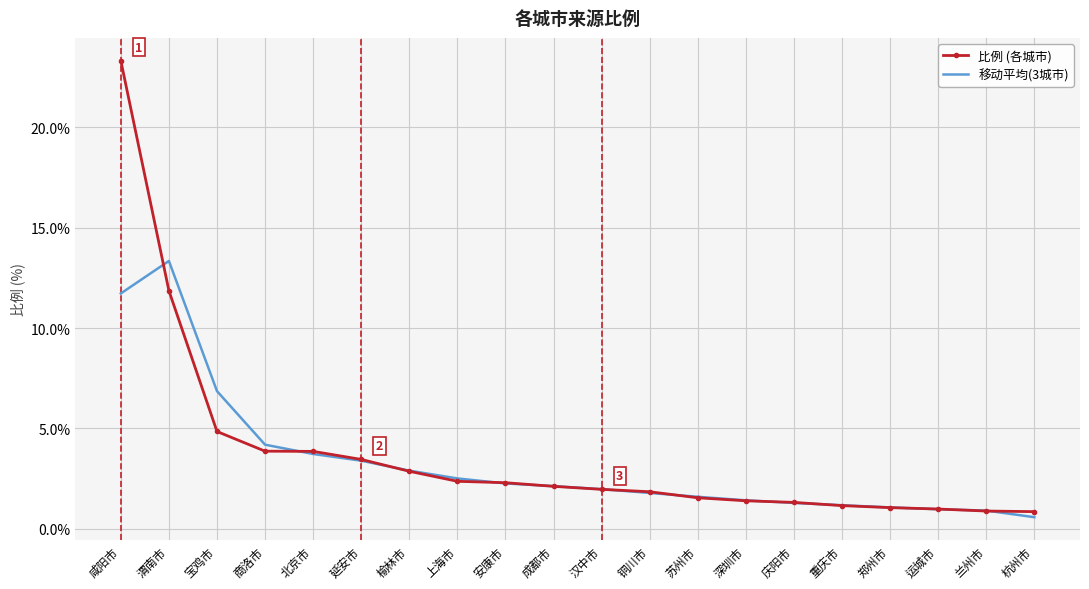

At which category is the sum across all series the highest?

咸阳市